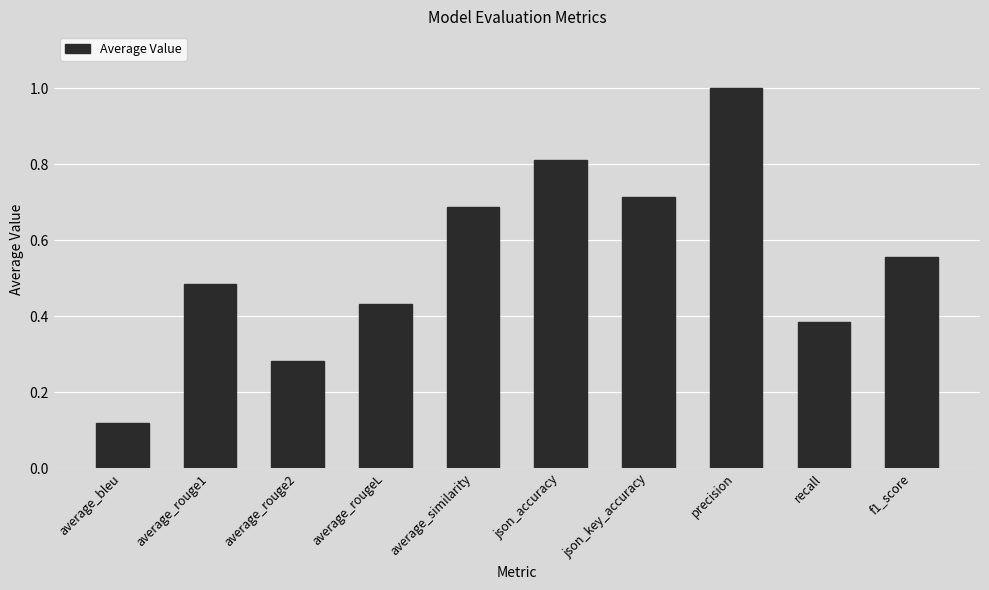

How many bars are there in total?

10